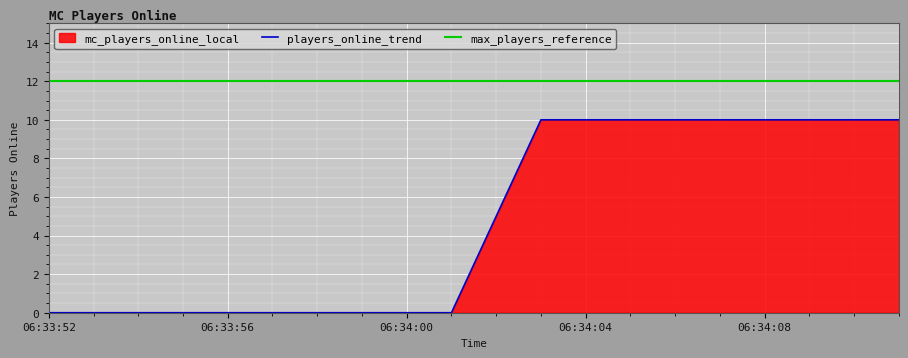

At which label is the value closest to 5?

06:34:02